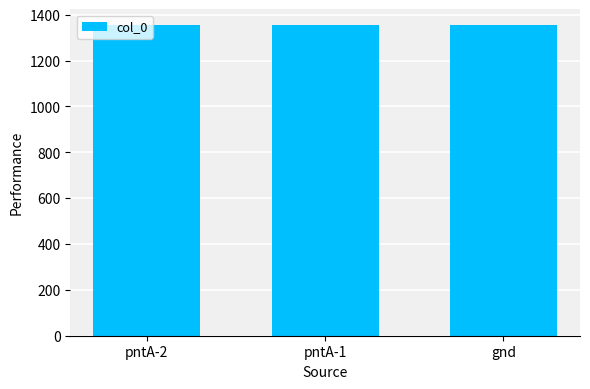

What is the maximum value shown in the chart?

1356